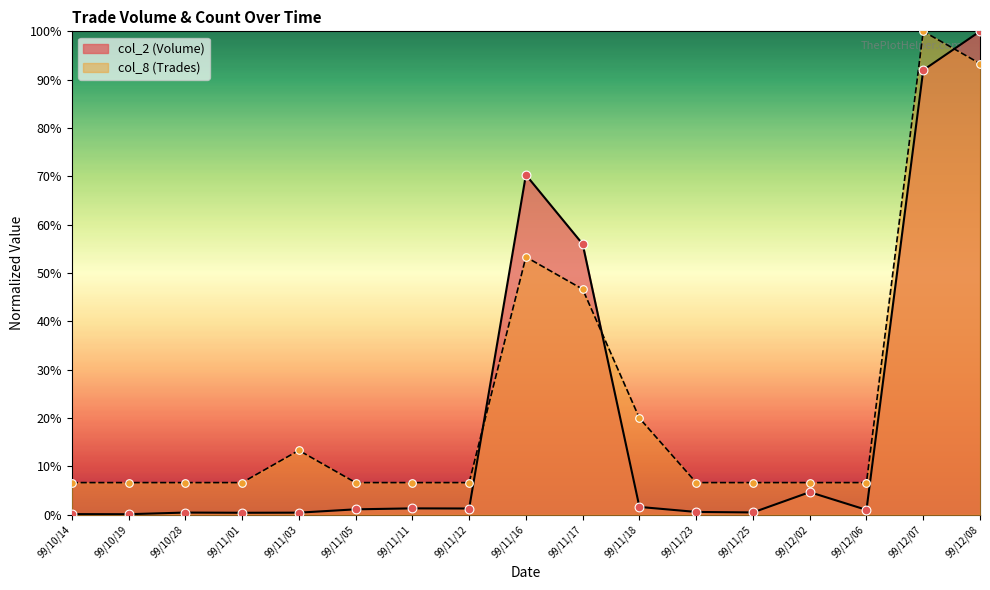

At which category is the sum across all series the highest?

99/12/08